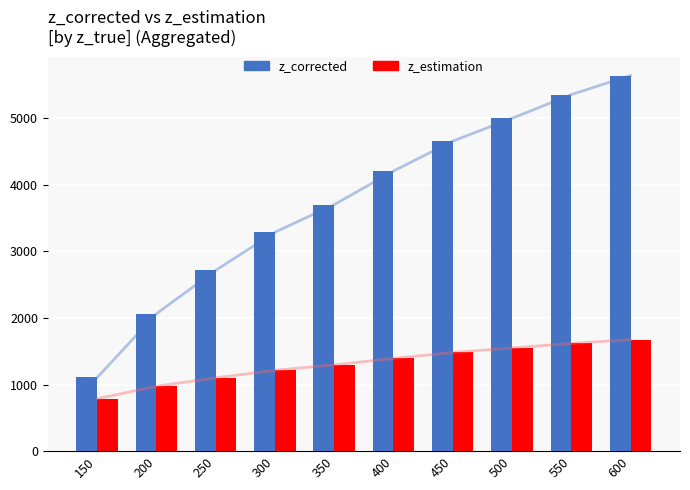

Where is z_corrected nearest to the value 3373?

300